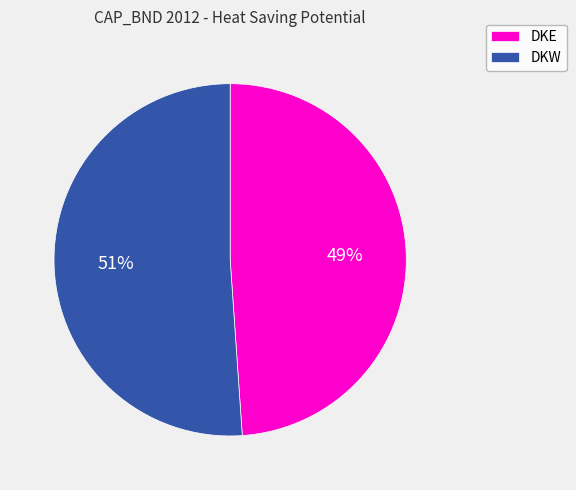

Is the sum of DKW and DKE greater than half?

Yes